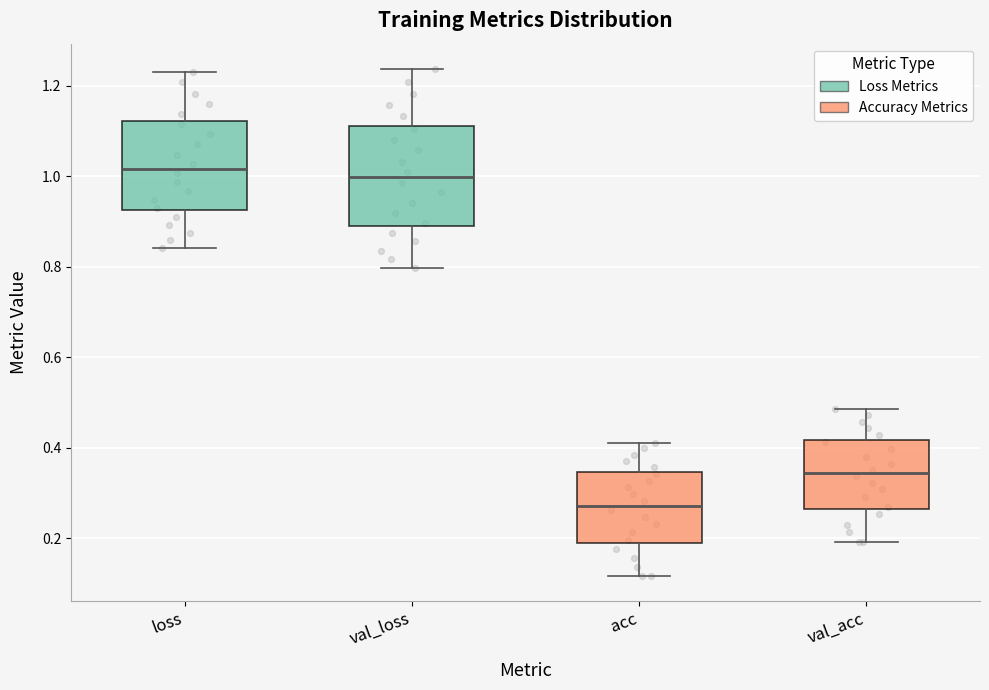

Where does the lower whisker of the box for acc end on the y-axis? The values are not printed on the chart, so give them approximately, as read against the axis.

0.12